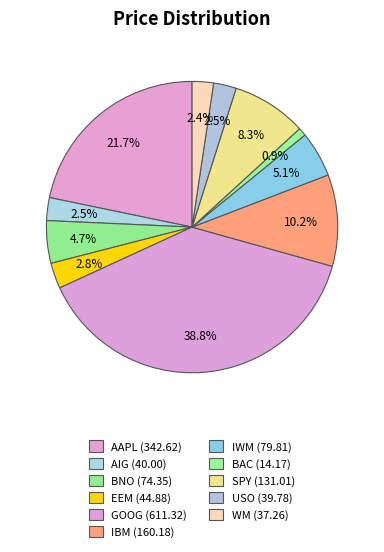

The BAC slice represents 8% of the pie. True or false?

False